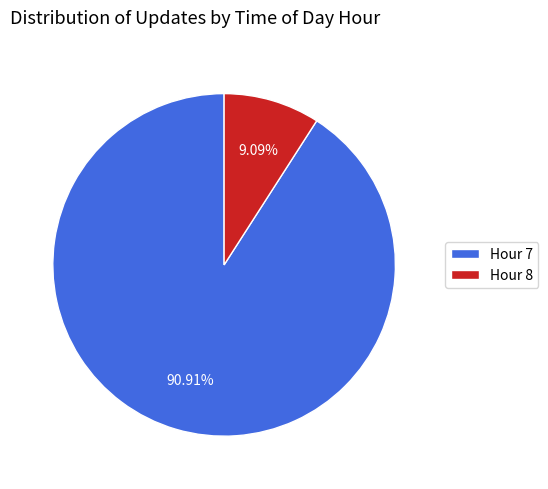

To the nearest percent, what portion does Hour 7 represent?

91%